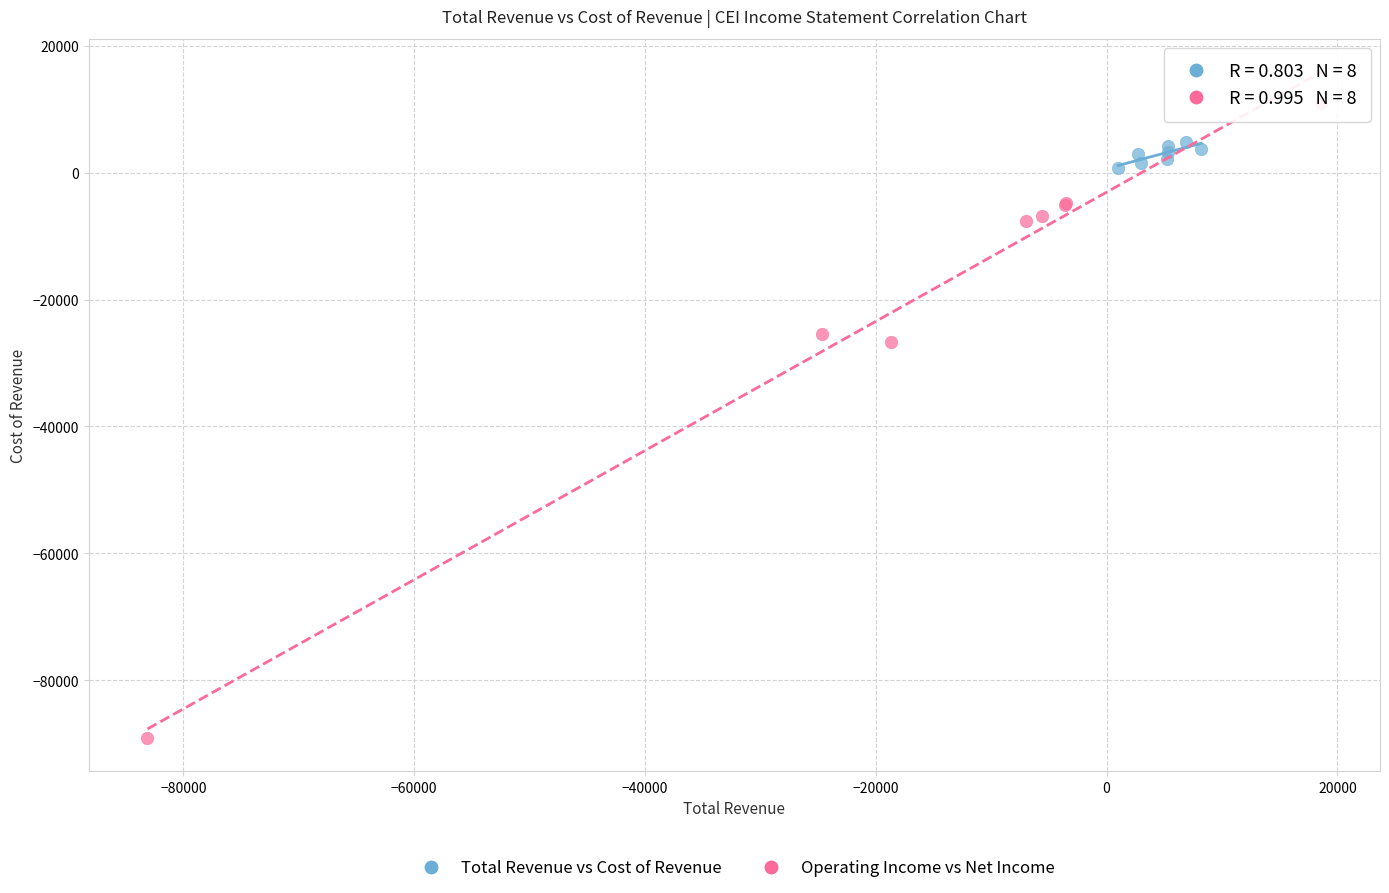

Which series has the largest Y range (max minus min)?

Operating Income vs Net Income